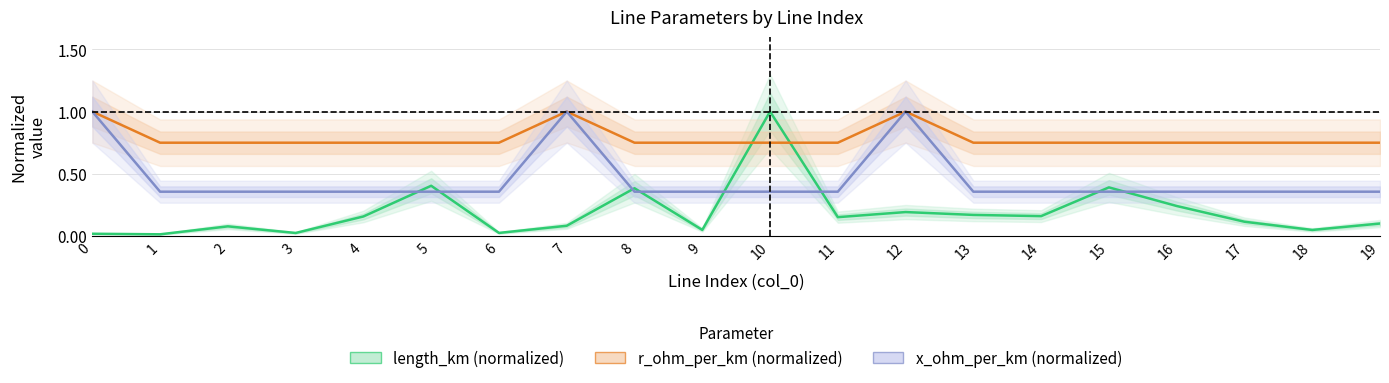

True or false: r_ohm_per_km (normalized) has more than 1 points higher than both neighbors.

True